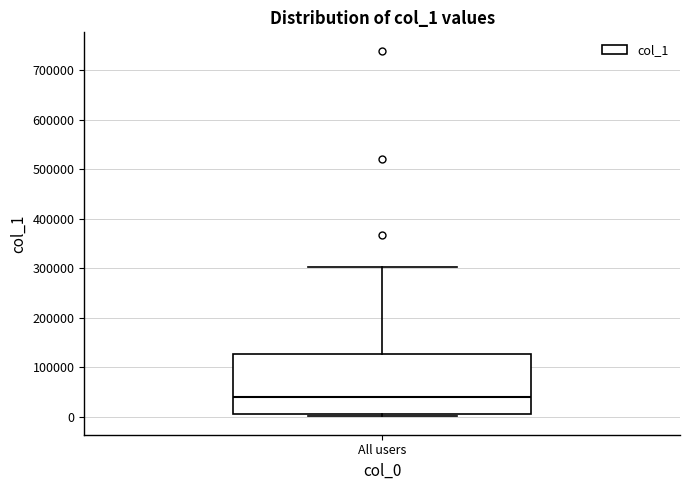

Read this box plot against the y-axis: the position of the median line, the range covered by the box, and the ends of both whiskers. The values are not printed on the chart, so give them approximately, as read against the axis.

median 40000, box 0 to 130000, whiskers 0 (just below the box's lower edge) to 300000